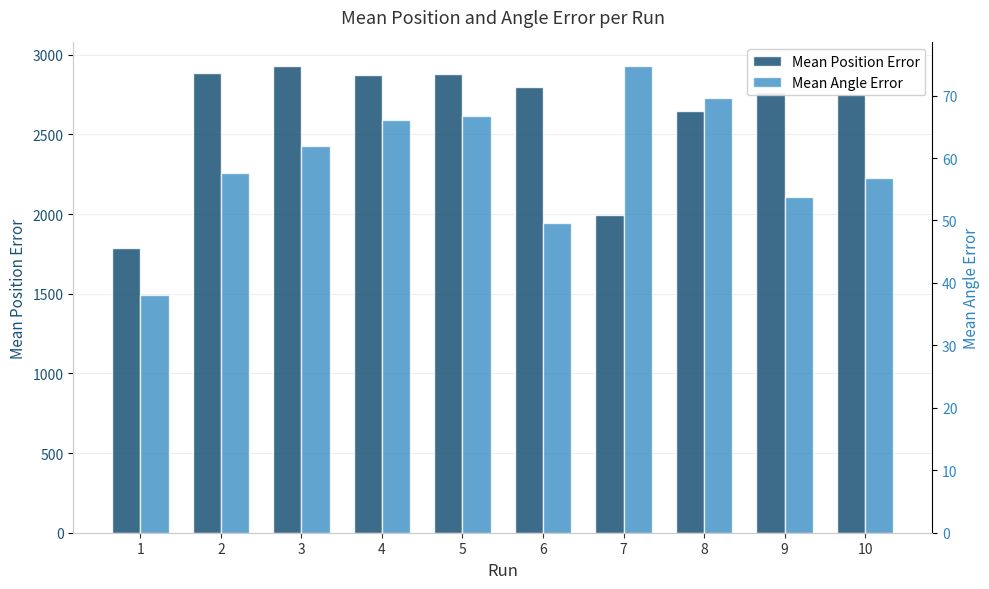

What is the spread (max minus min) of values at 10?

2698.6